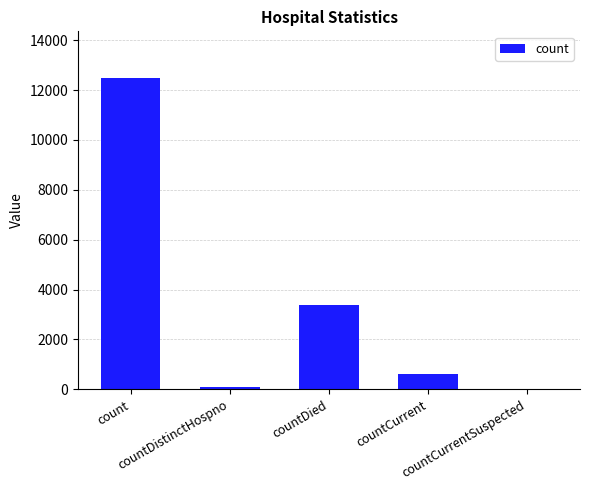

At which label is the value closest to 6241?

countDied